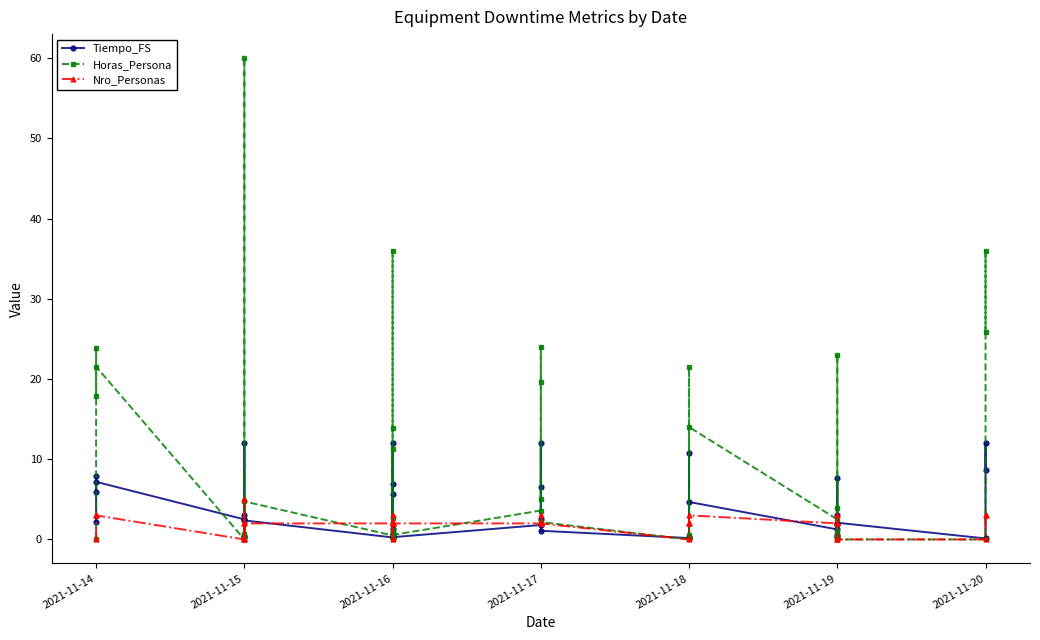

Is the value of Nro_Personas at 2021-11-20 greater than the value of Horas_Persona at 2021-11-17?

No